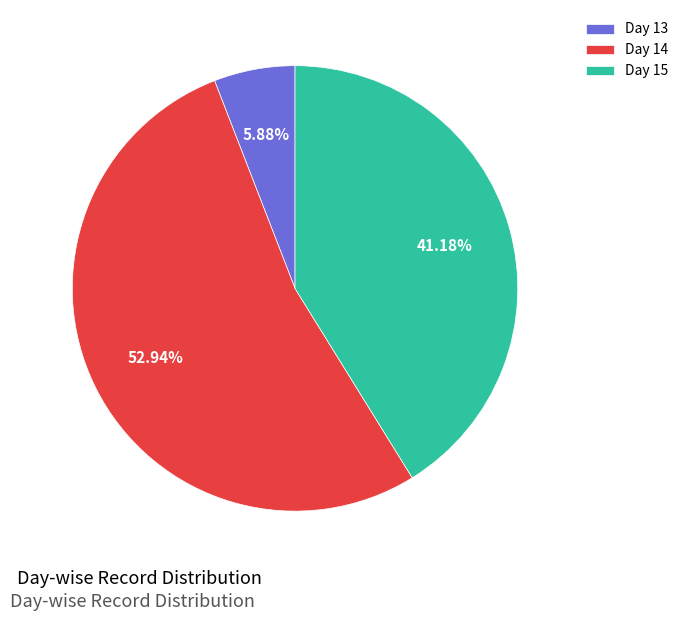

To the nearest percent, what is the difference between the largest and smallest slice percentages?

47%